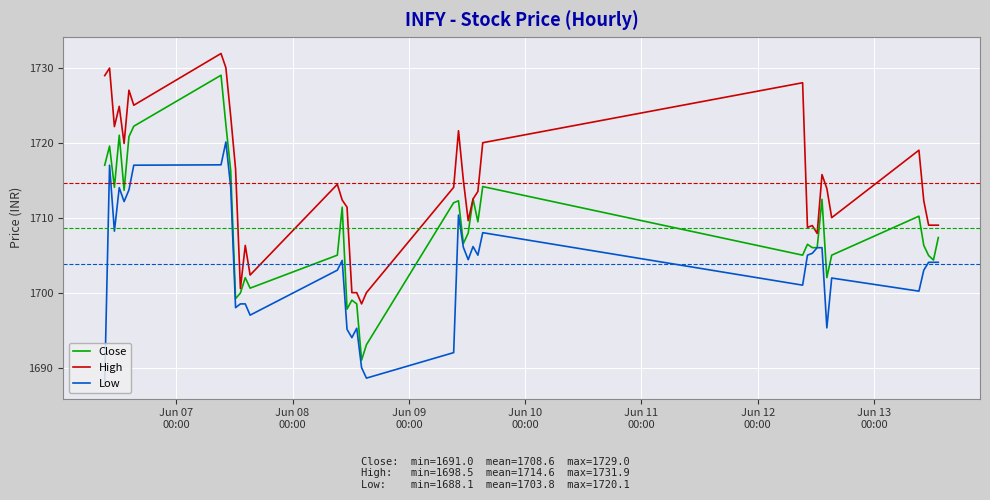

What is the maximum value shown in the chart?

1731.9